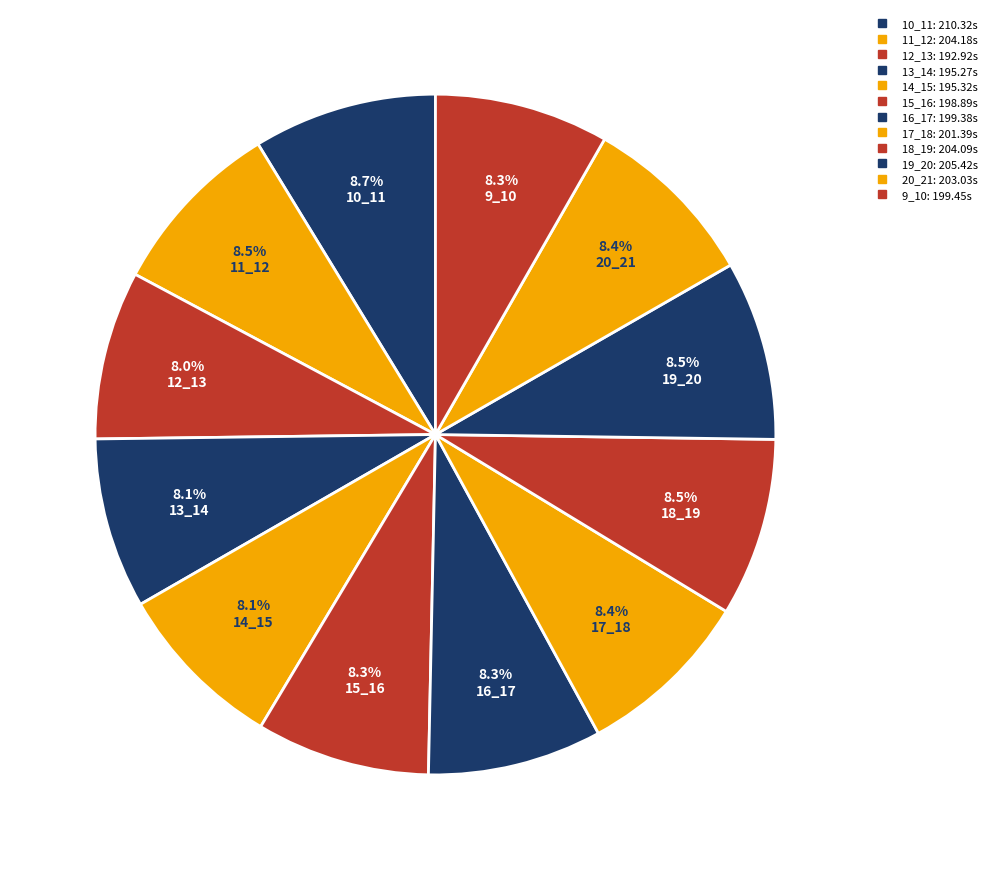

How many slices are in this pie chart?

12